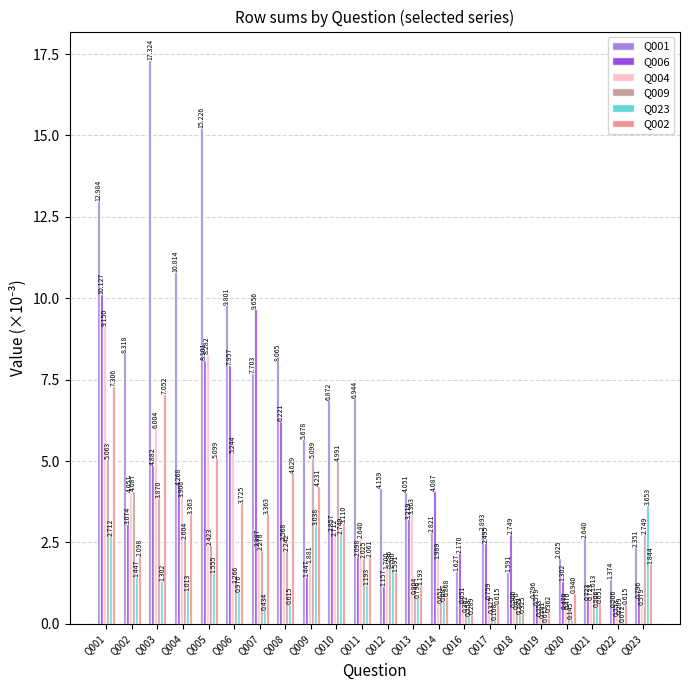

Rank the series at Q017 from highest to lowest value.

Q001, Q006, Q004, Q002, Q009, Q023